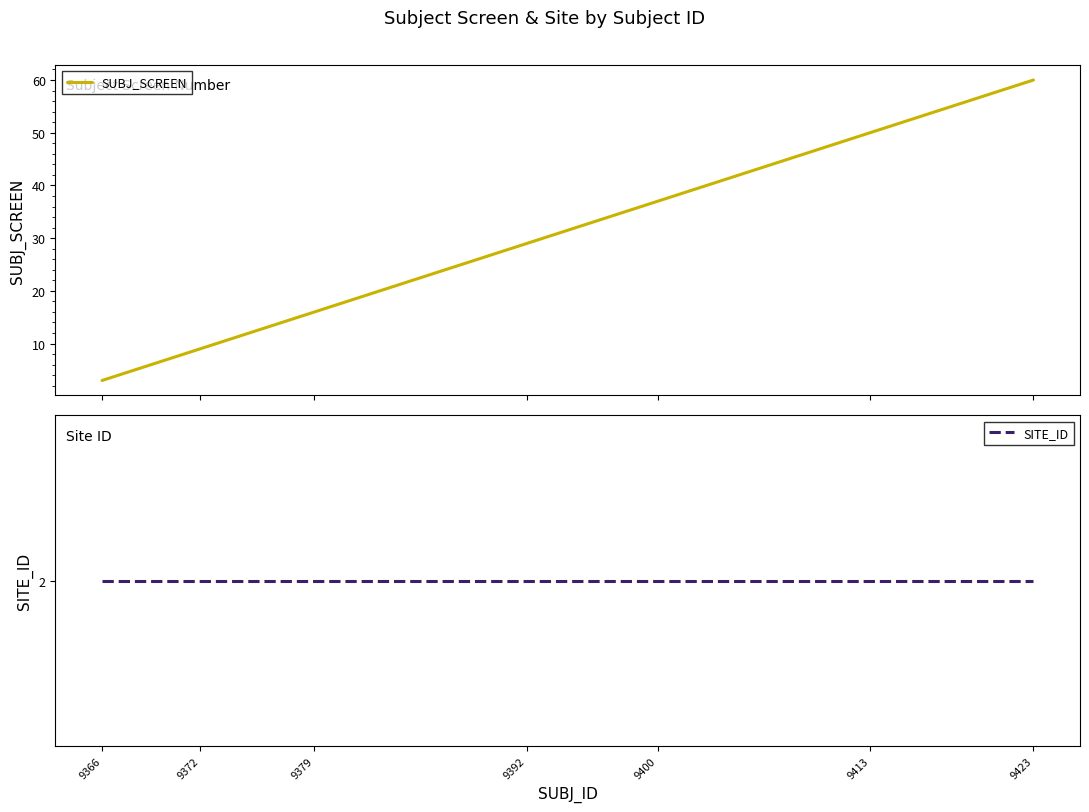

Rank the series by their maximum value, from highest to lowest.

SUBJ_SCREEN, SITE_ID